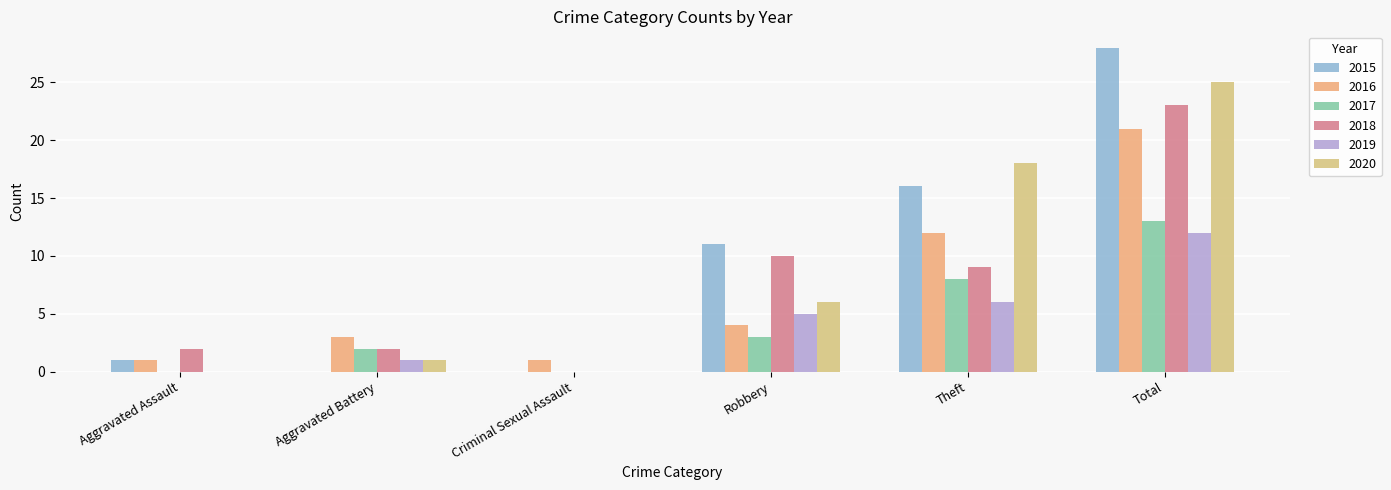

Which has a higher value, Robbery or Aggravated Assault?

Robbery